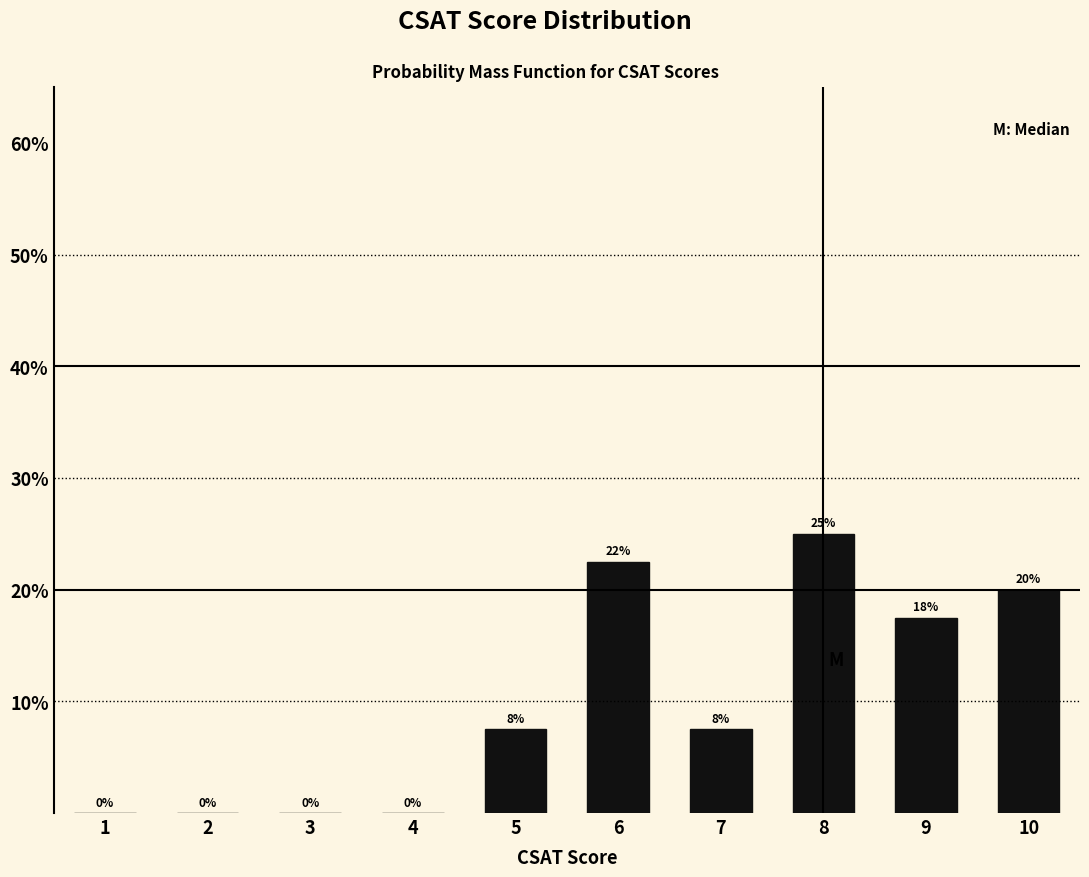

What is the sum of the values at 8 and 4?

25.0